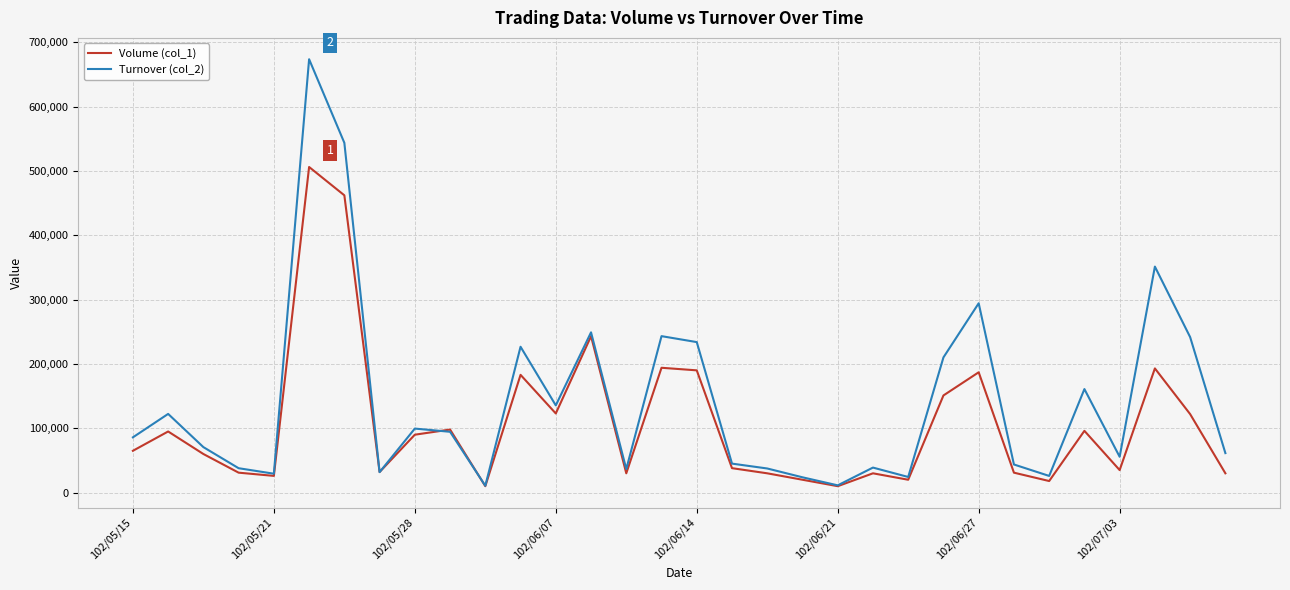

Which series has the largest total across all categories?

Turnover (col_2)